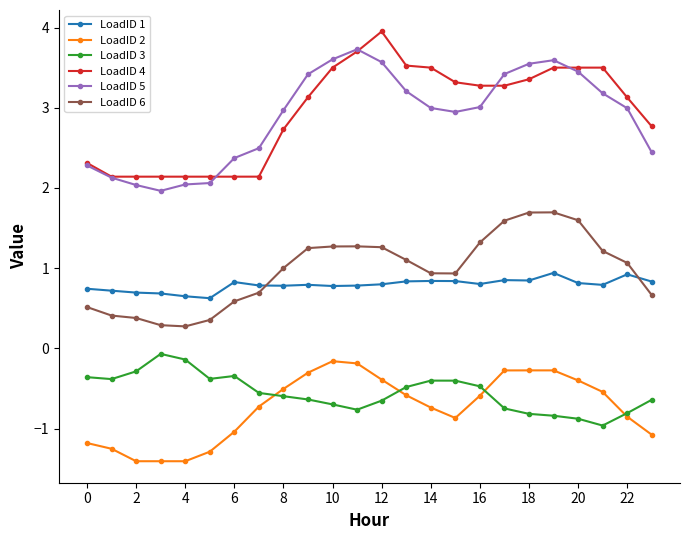

At how many categories does at least one series exceed 3?

14